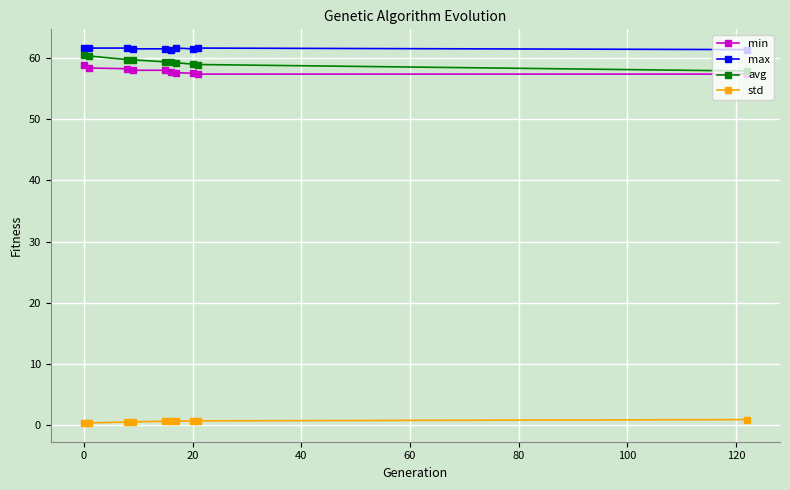

What is the average value of the min series?

57.9